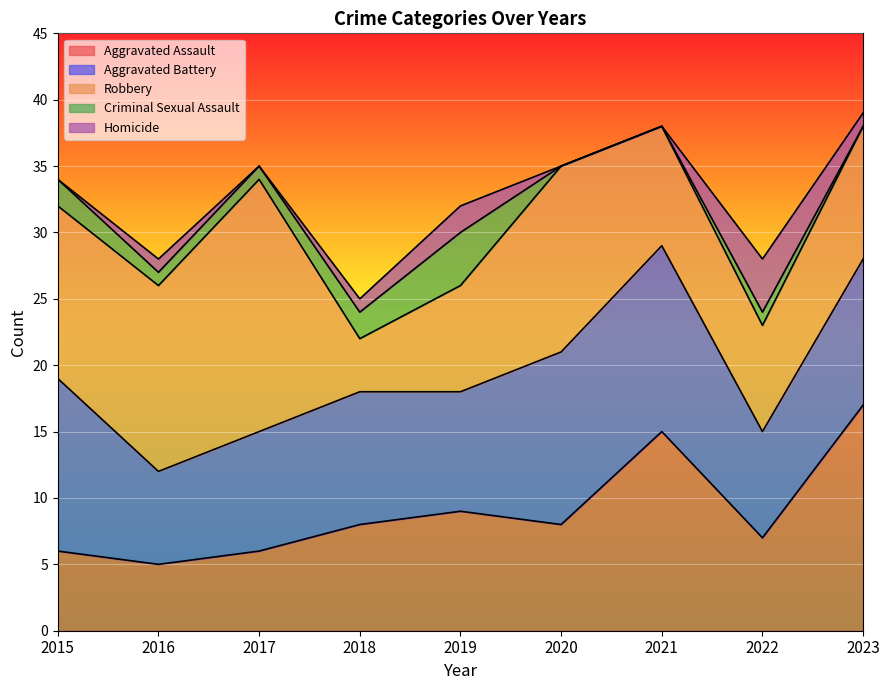

What is the value of the Criminal Sexual Assault point at the 3rd from the left?

1